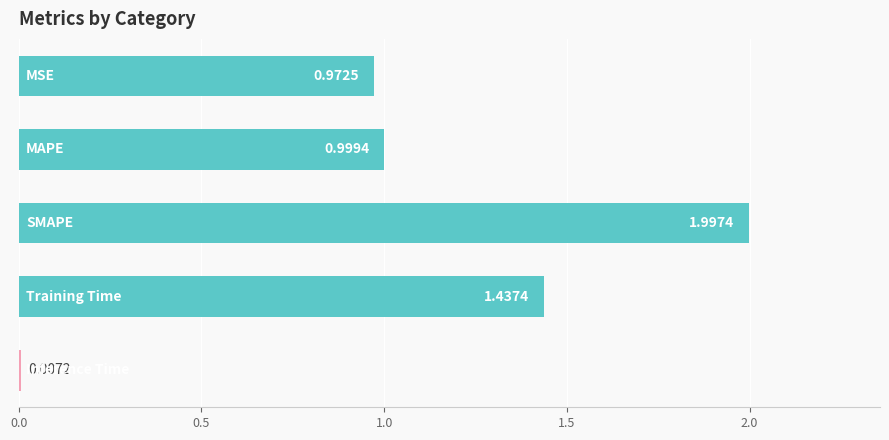

How many distinct data groups are displayed?

1